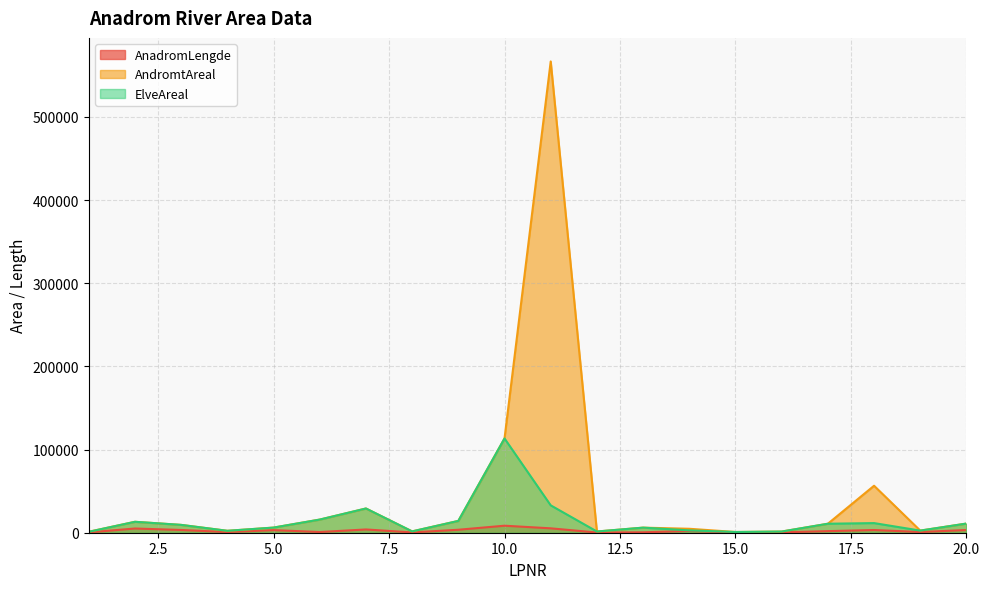

At 17, list the series in order from largest to smallest.

AndromtAreal, ElveAreal, AnadromLengde